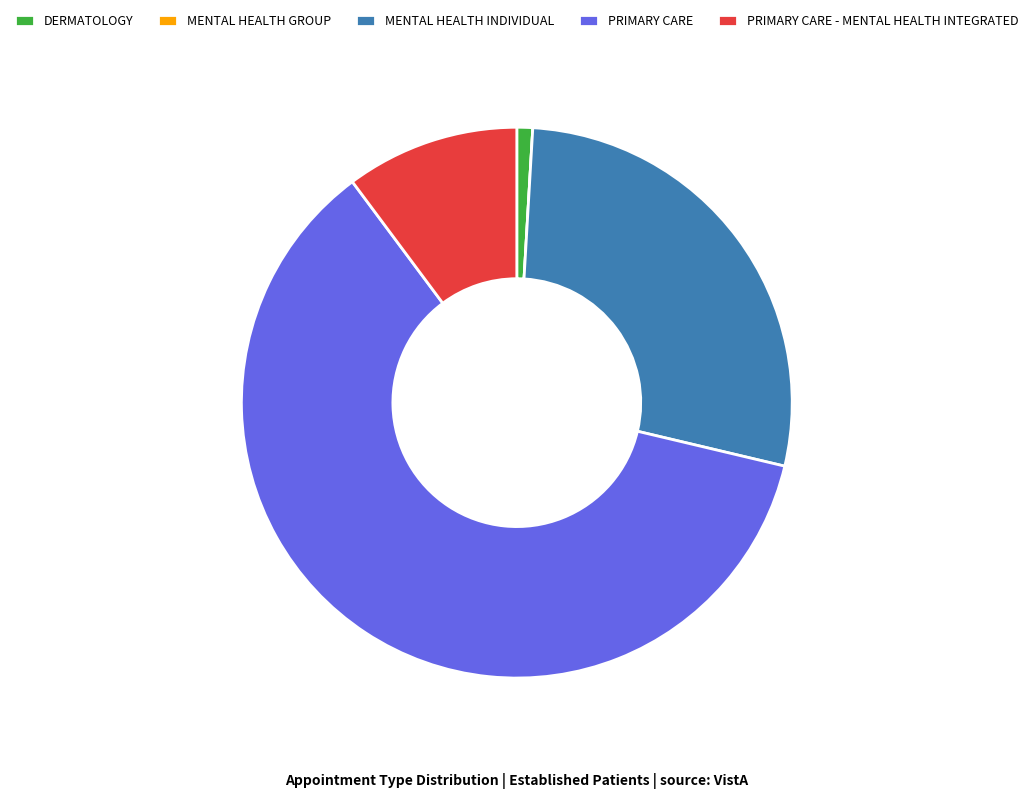

Is it true that PRIMARY CARE is 49% of the pie?

False